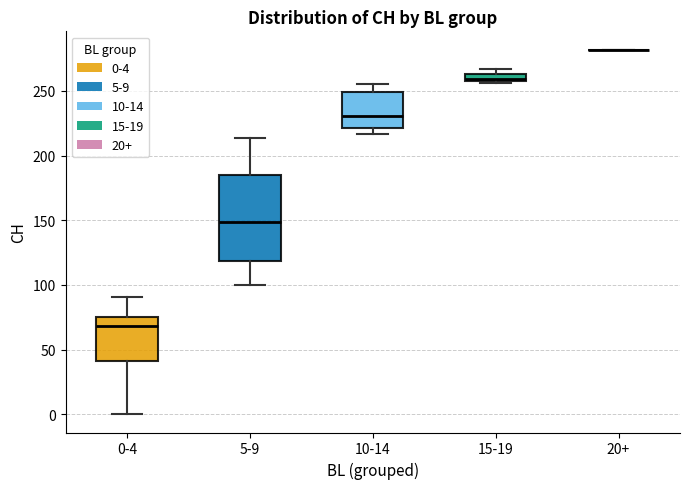

Where is the lower edge of the box for 15-19 on the y-axis? The values are not printed on the chart, so give them approximately, as read against the axis.

260